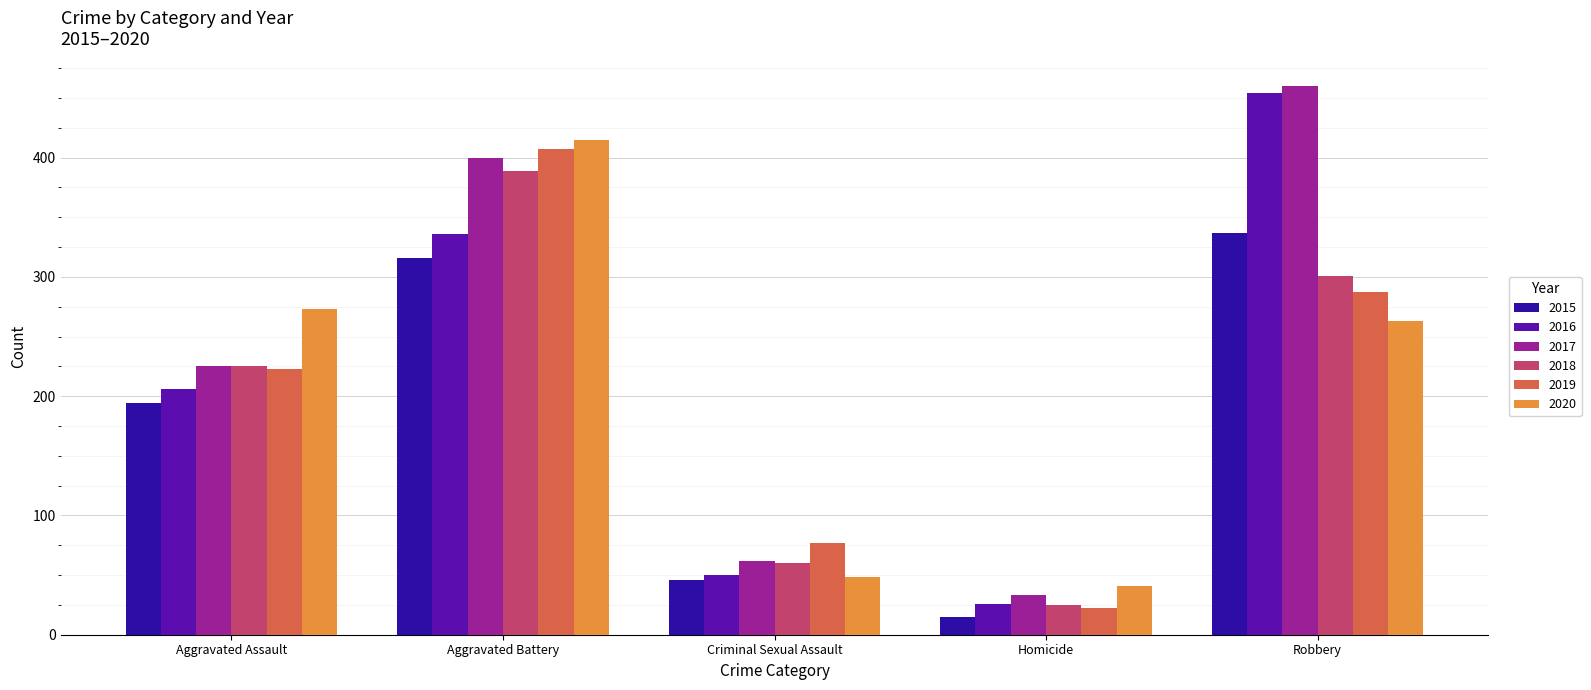

What is the total value across all series at Robbery?

2102